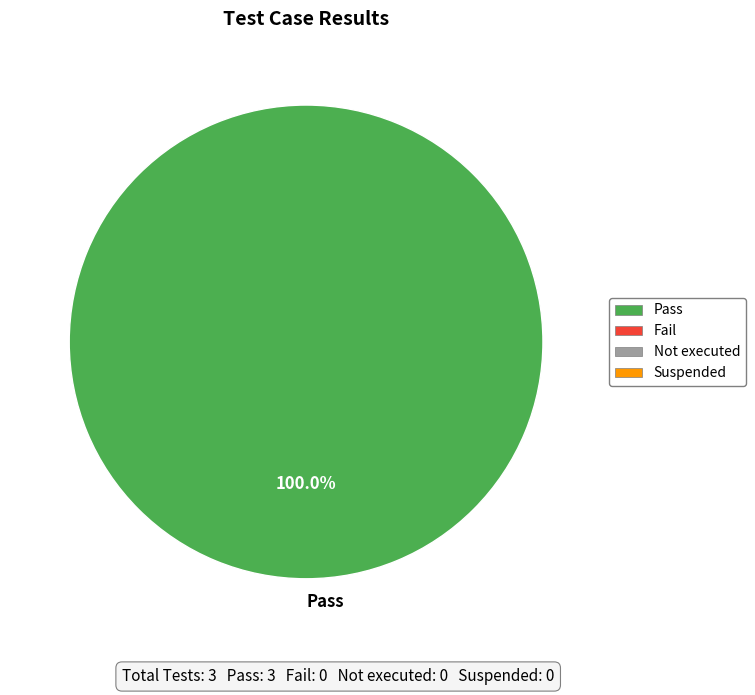

Rank the categories by value from highest to lowest.

Pass